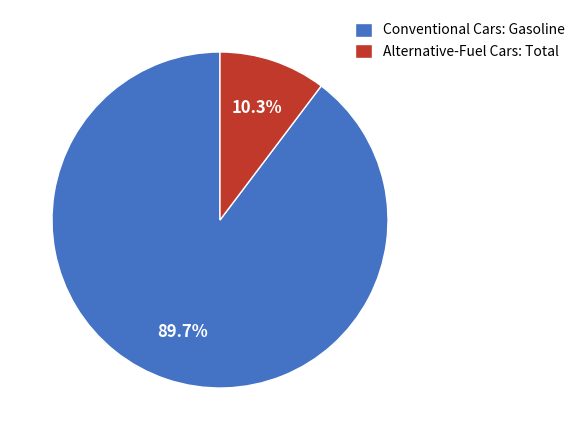

Which slice is the largest?

Conventional Cars: Gasoline